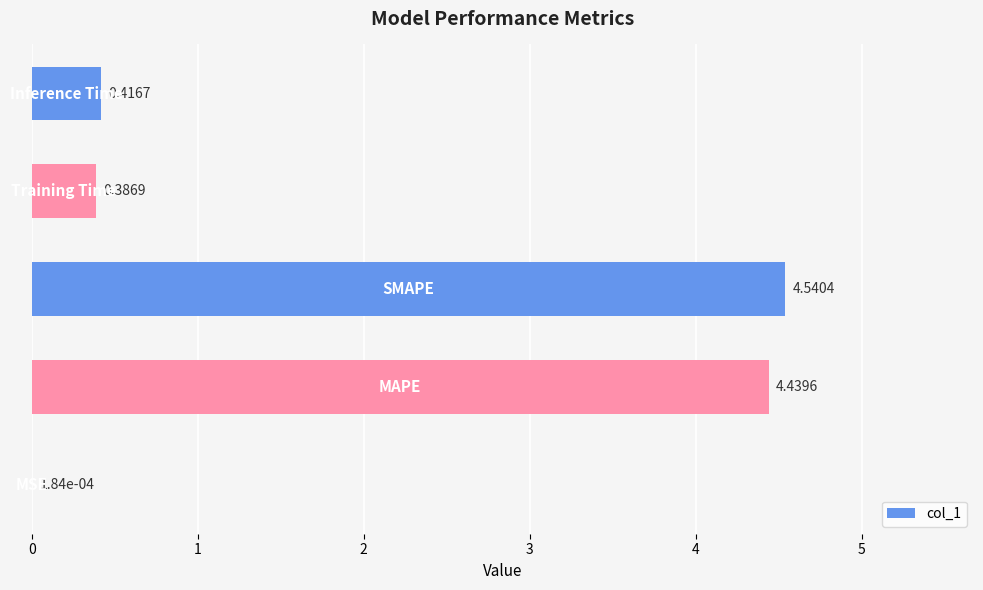

What is the sum of all values?

9.8